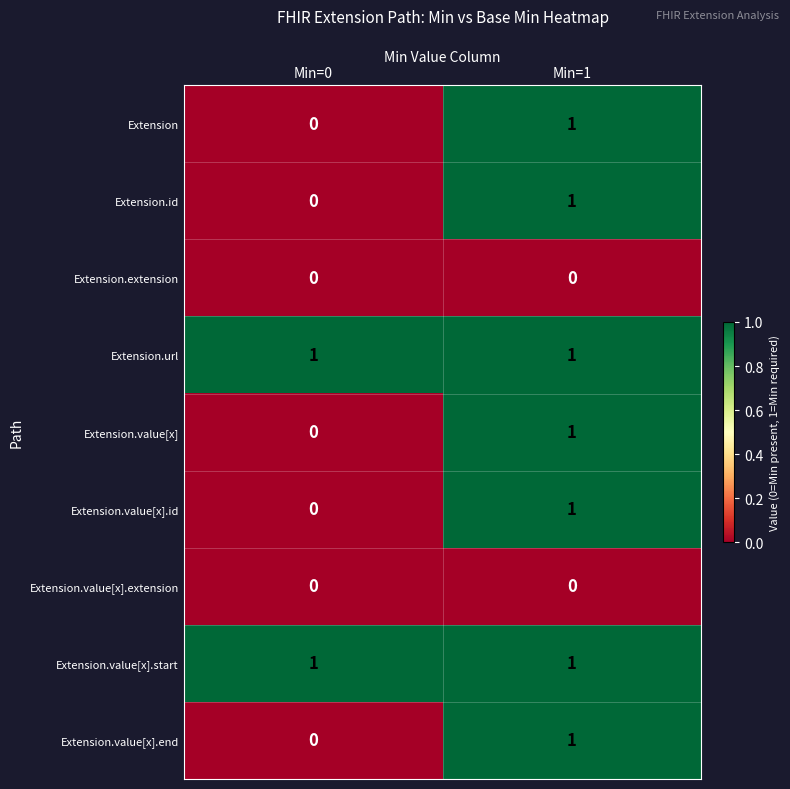

Reading left to right, transcribe all the data shown in this chart.

Extension: Min=0=0	Min=1=1
Extension.id: Min=0=0	Min=1=1
Extension.extension: Min=0=0	Min=1=0
Extension.url: Min=0=1	Min=1=1
Extension.value[x]: Min=0=0	Min=1=1
Extension.value[x].id: Min=0=0	Min=1=1
Extension.value[x].extension: Min=0=0	Min=1=0
Extension.value[x].start: Min=0=1	Min=1=1
Extension.value[x].end: Min=0=0	Min=1=1